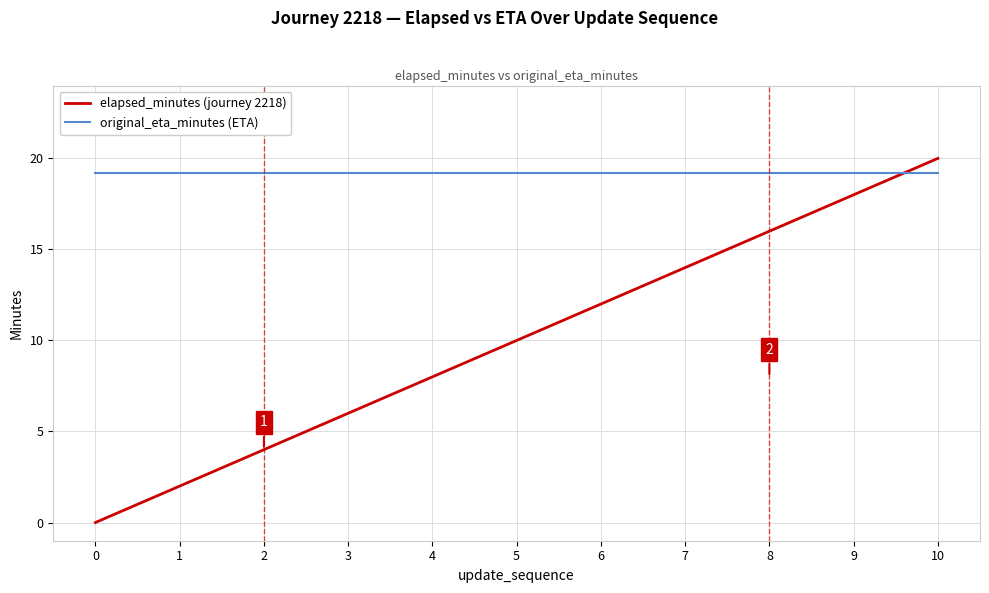

Between 6 and 8, which series saw the biggest shift?

elapsed_minutes (journey 2218)